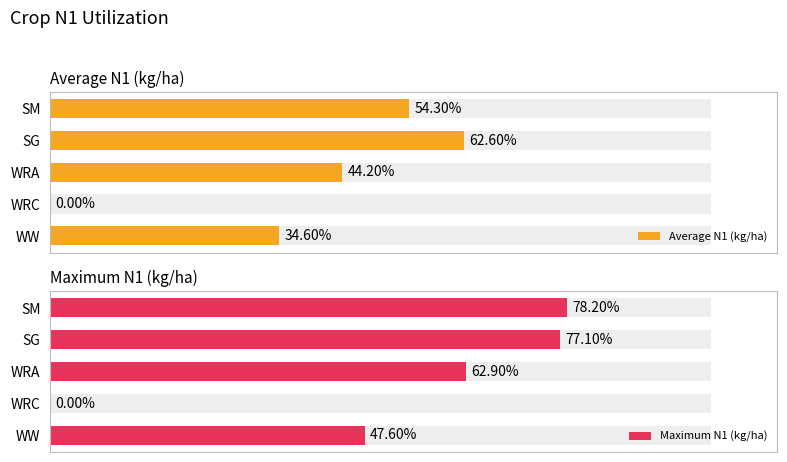

Is the value of Maximum N1 (kg/ha) at WRA greater than the value of Average N1 (kg/ha) at SG?

Yes